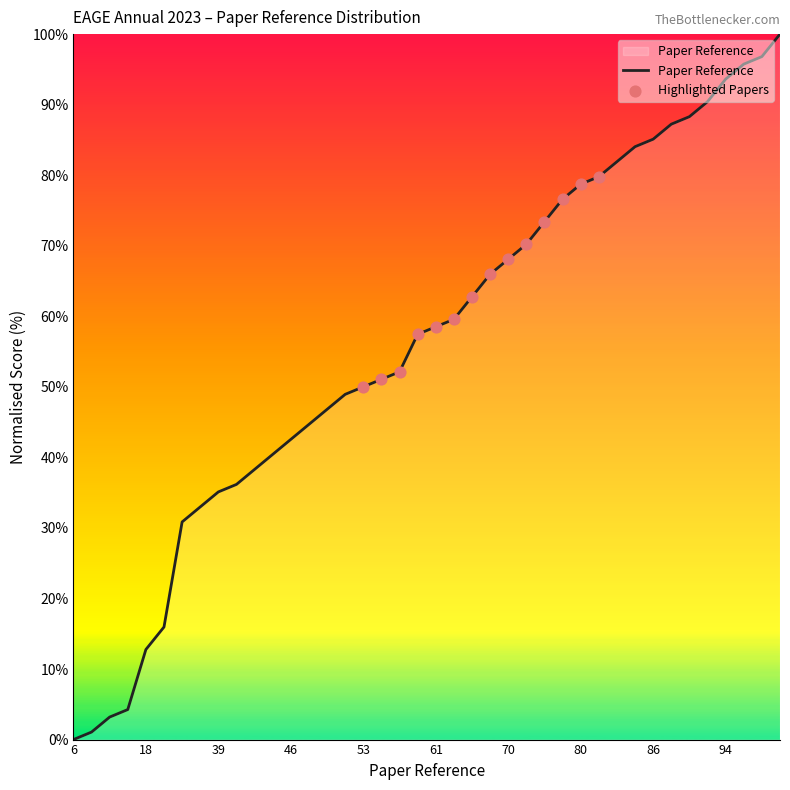

What is the maximum value shown in the chart?

100.0